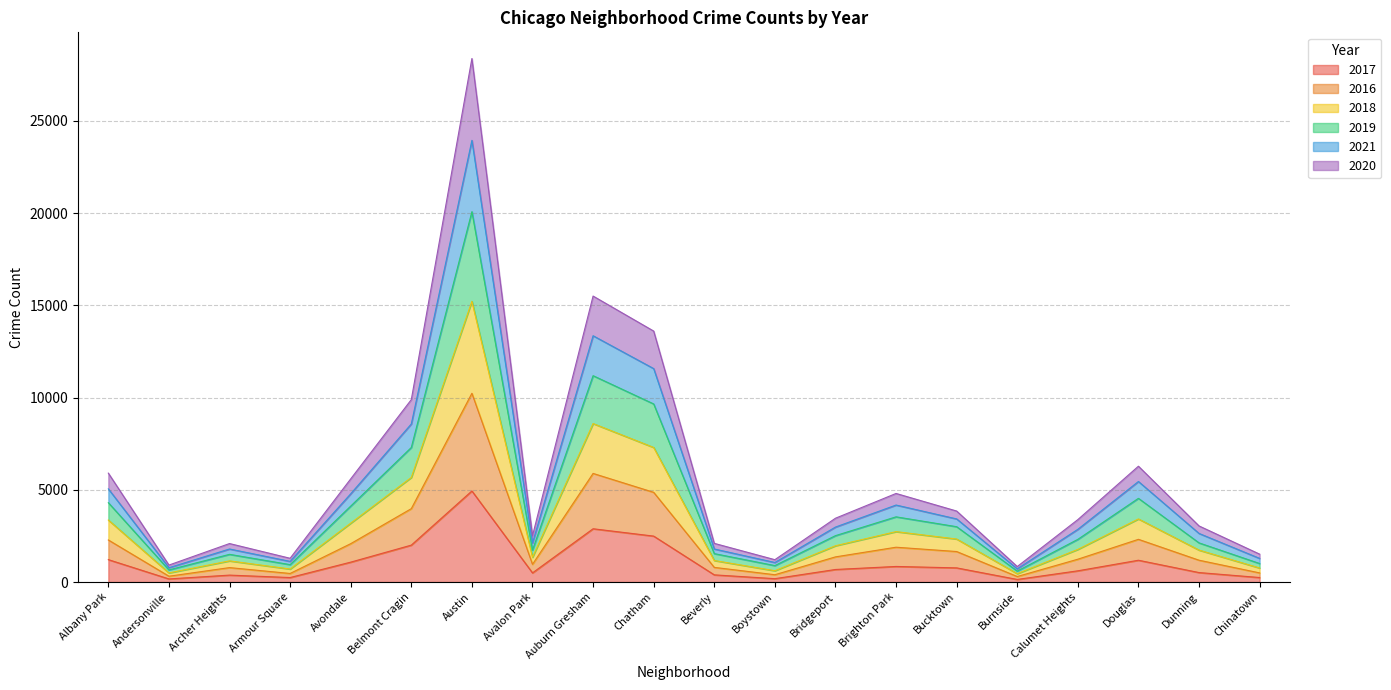

At which category is the sum across all series the highest?

Austin